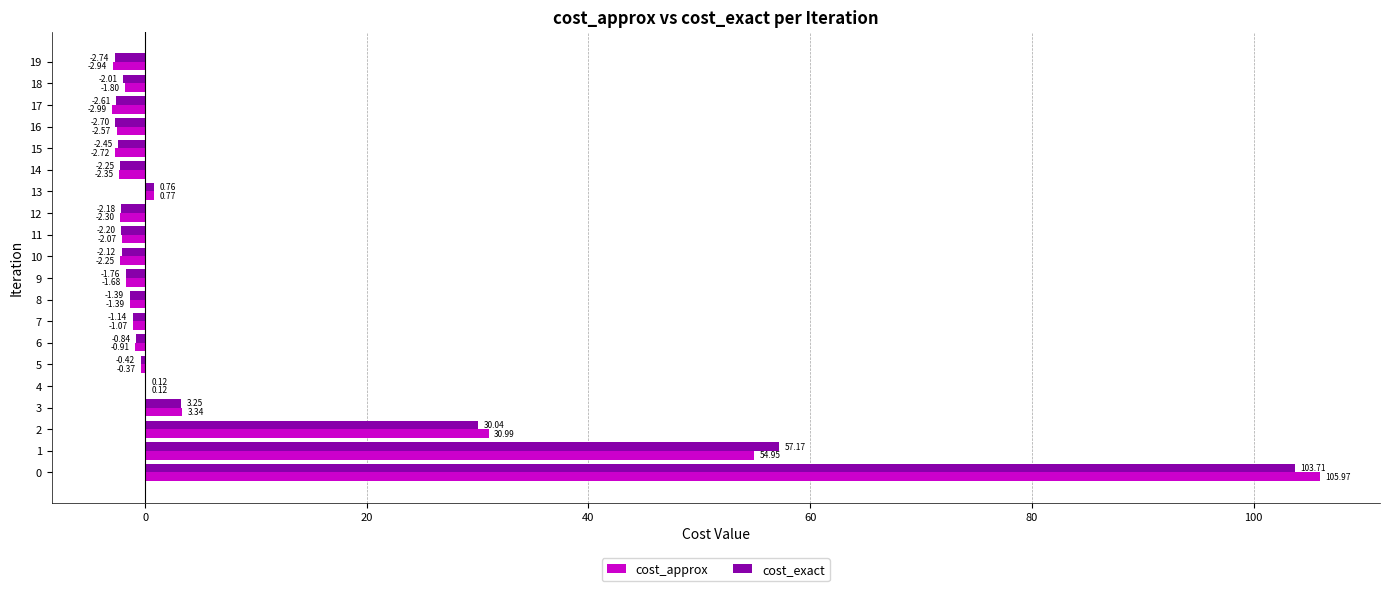

Which series changed the most between 12 and 13?

cost_approx